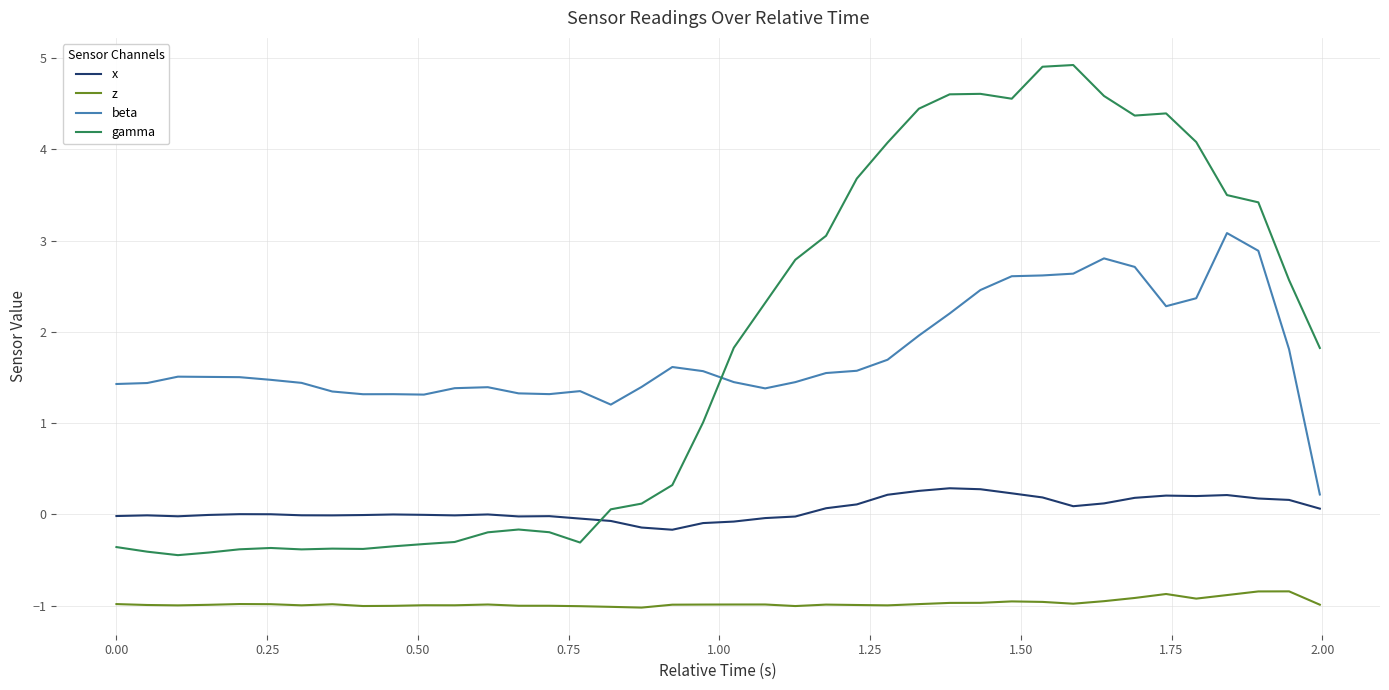

What is the maximum value shown in the chart?

4.9